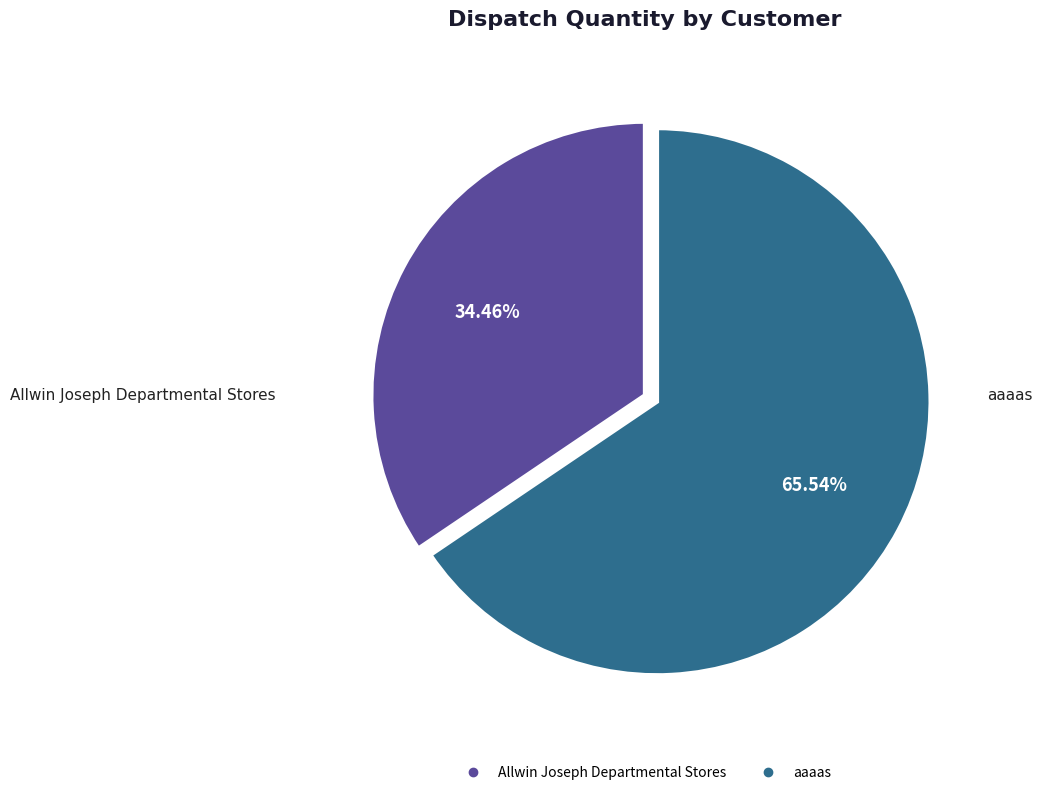

What is the total percentage of Allwin Joseph Departmental Stores and aaaas?

100.0%